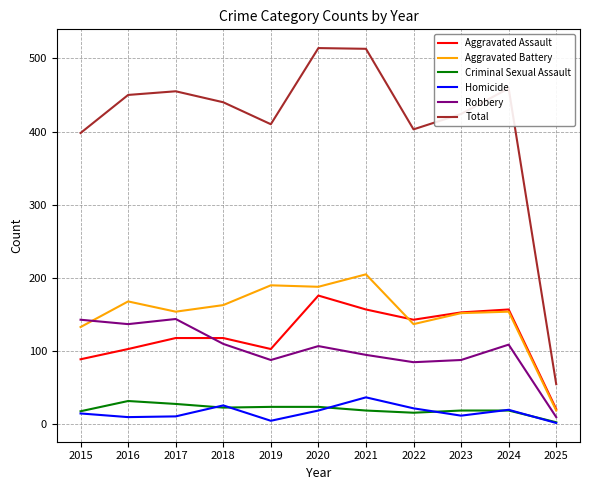

Which series has the largest total across all categories?

Total